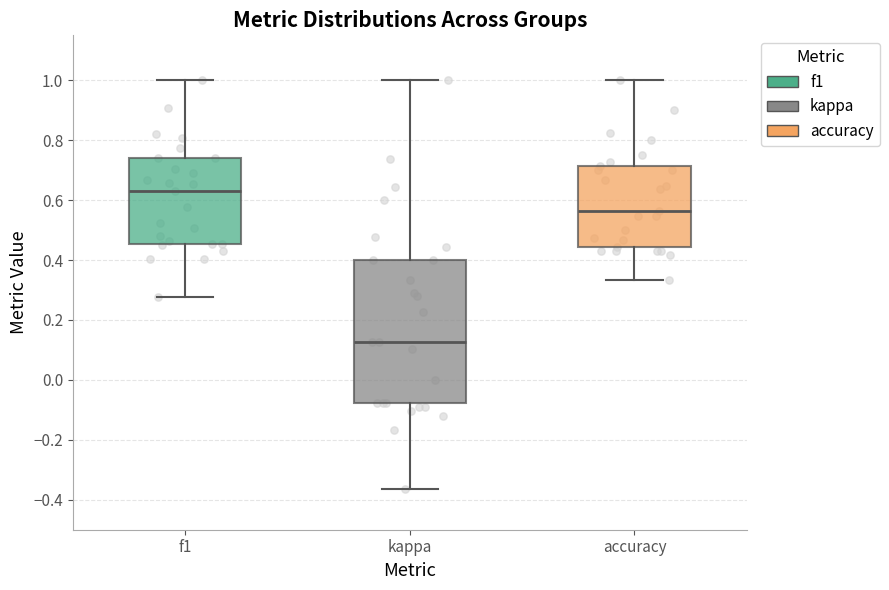

Reading left to right, transcribe this box plot: for each box, give where its median line is, the range the box spans, and where its two whiskers end, as read against the y-axis. The values are not printed on the chart, so give them approximately, as read against the axis.

f1: median 0.64, box 0.46 to 0.74, whiskers 0.28 to 1.00
kappa: median 0.12, box -0.08 to 0.40, whiskers -0.36 to 1.00
accuracy: median 0.56, box 0.44 to 0.72, whiskers 0.34 to 1.00